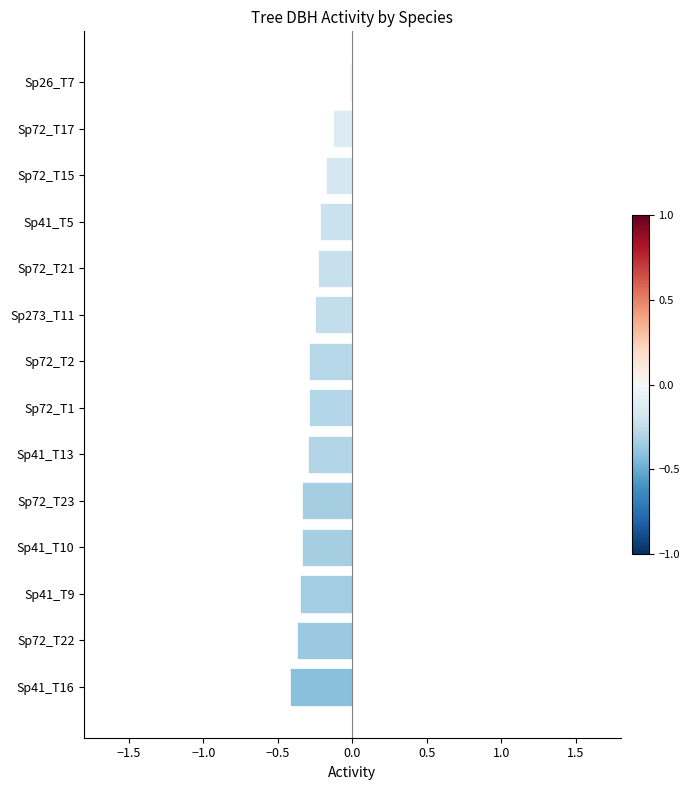

Which category has the highest value across all series?

Sp26_T7